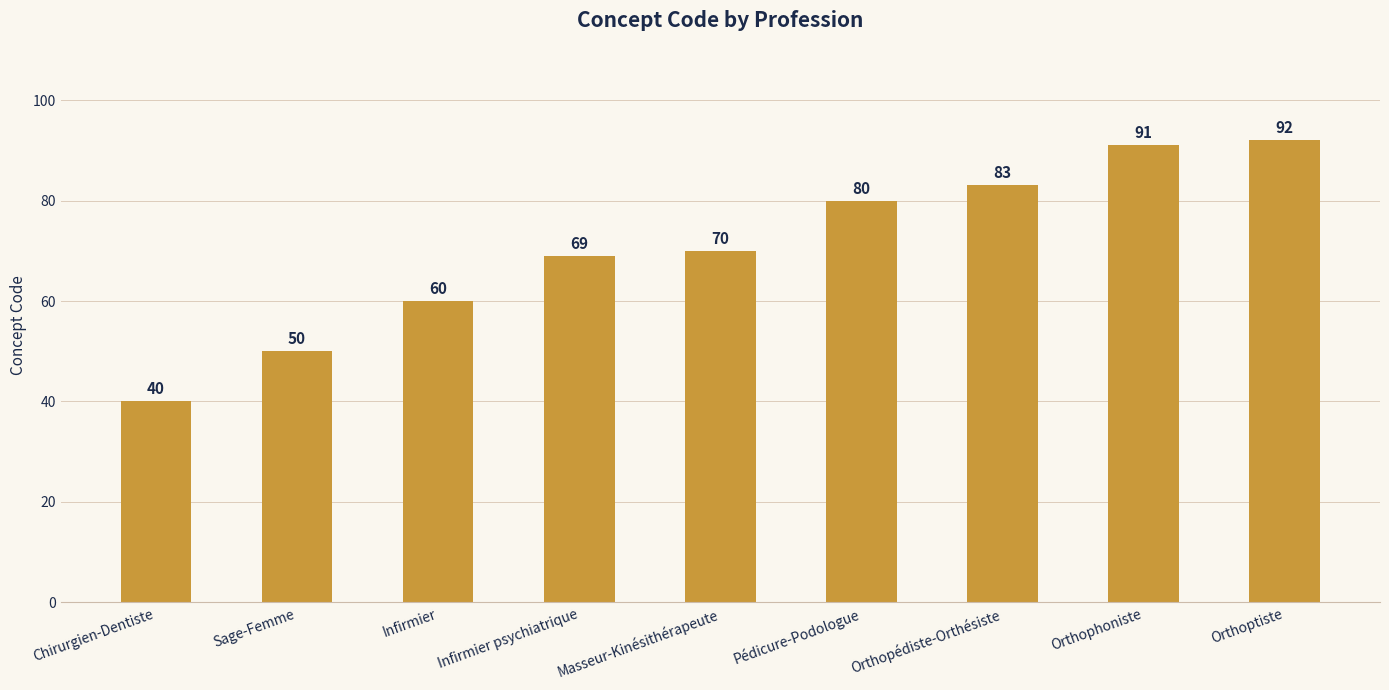

Read the value at Chirurgien-Dentiste.

40